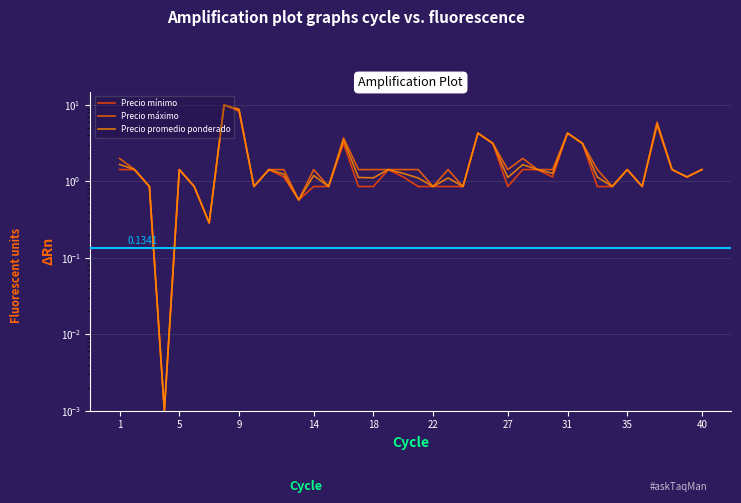

What are all the series names shown in the legend?

Precio mínimo, Precio máximo, Precio promedio ponderado